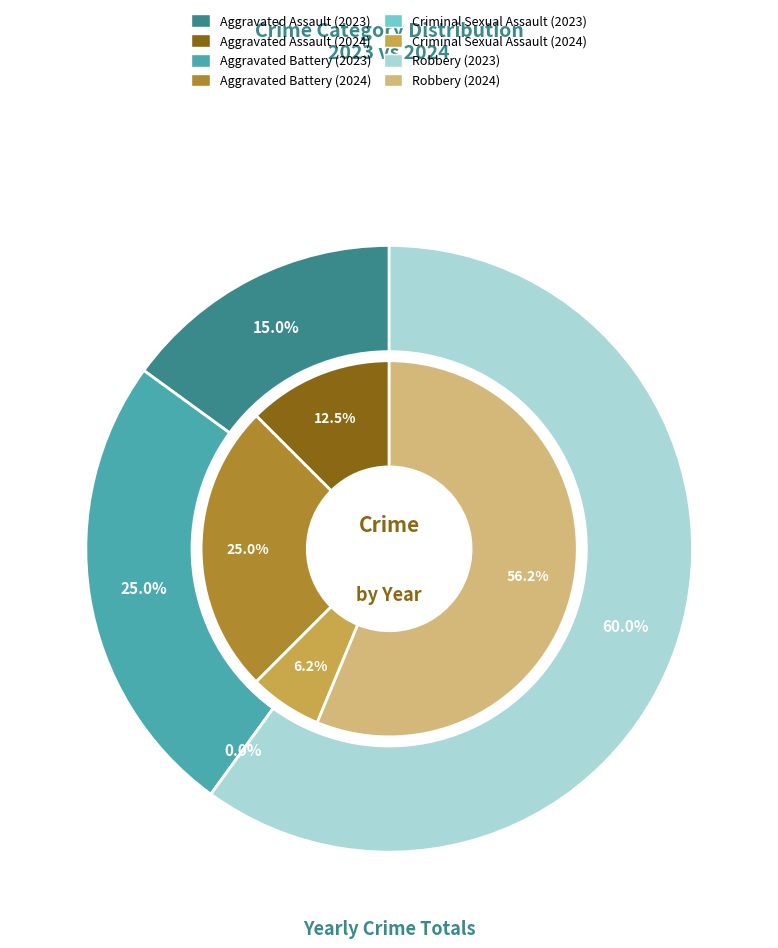

To the nearest percent, what percentage of the pie is 2?

6%